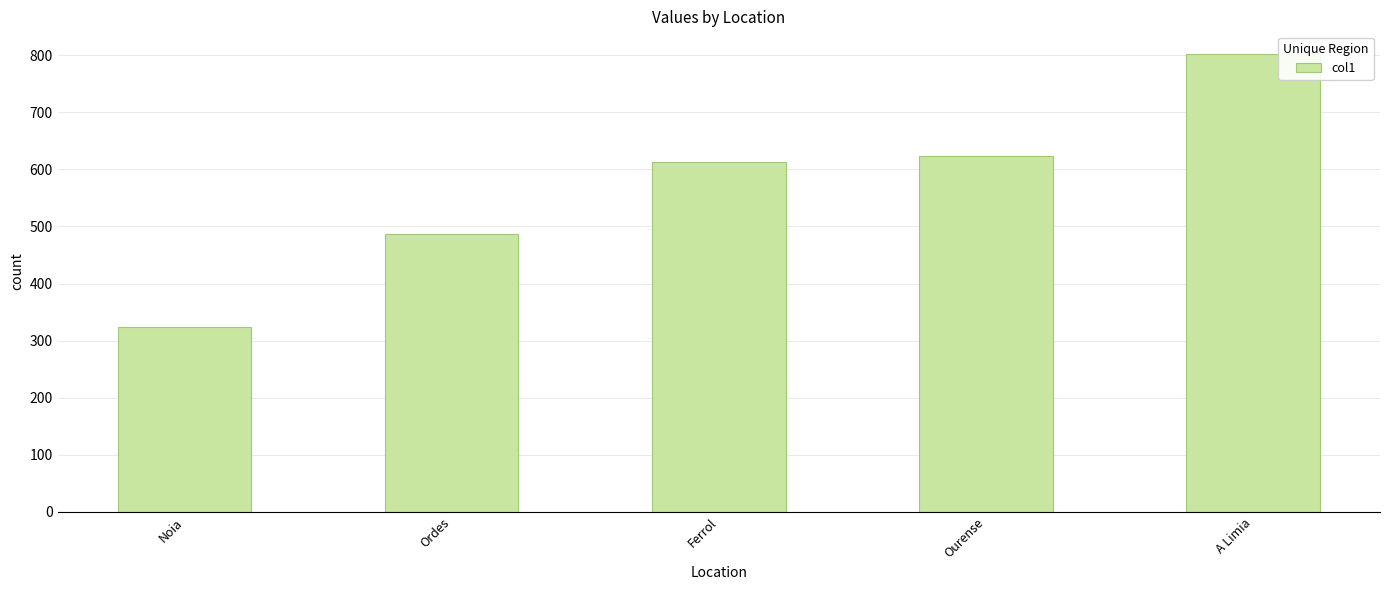

What is the greatest value displayed?

801.9